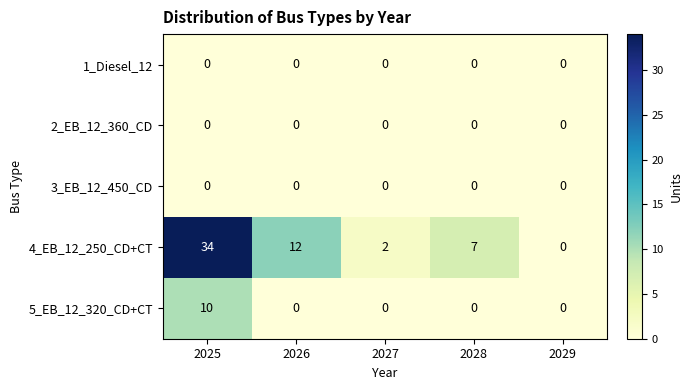

Is it true that 4_EB_12_250_CD+CT equals 12 at 2026?

True